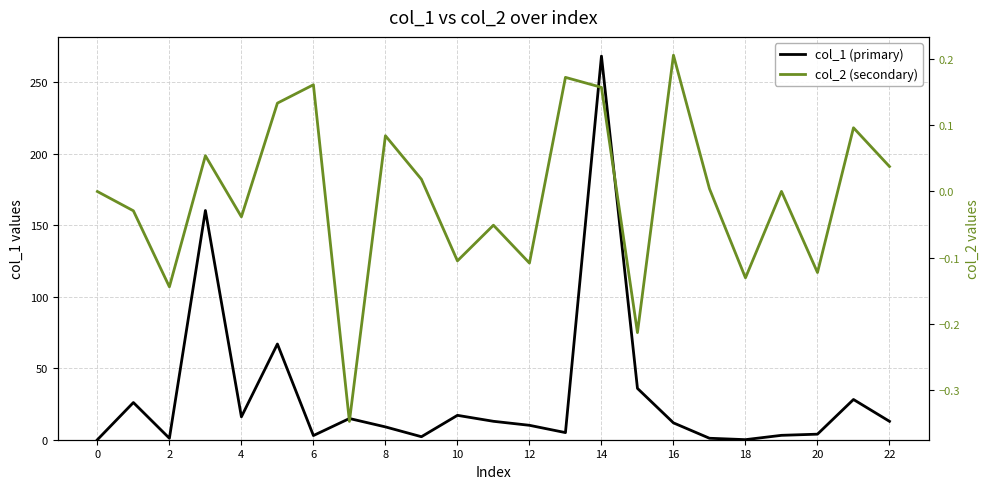

What is the value of the col_1 (primary) point at the 14th from the left?

5.0